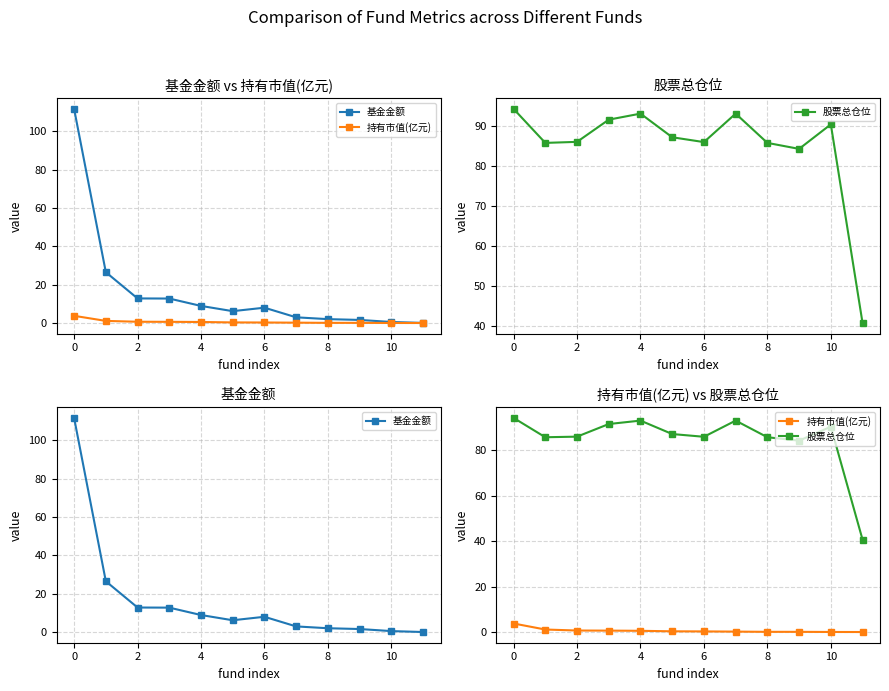

Which series changed the most between 6 and 11?

股票总仓位